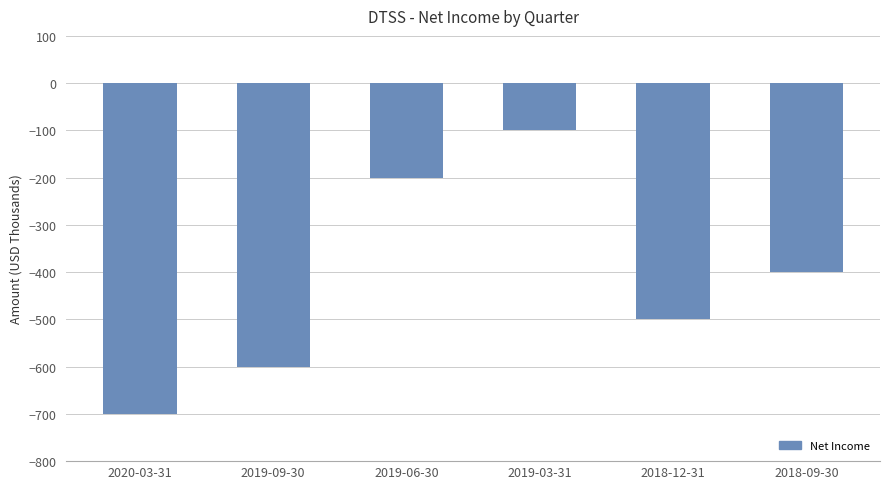

What is the average value?

-417